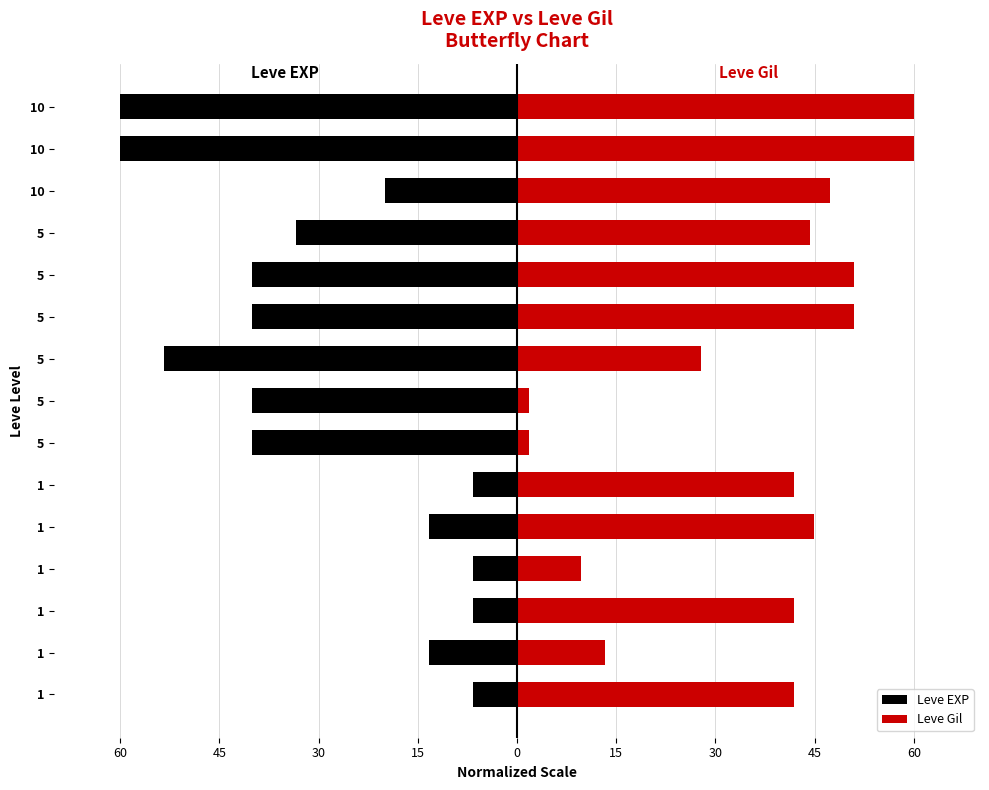

How many categories are shown in the chart?

15